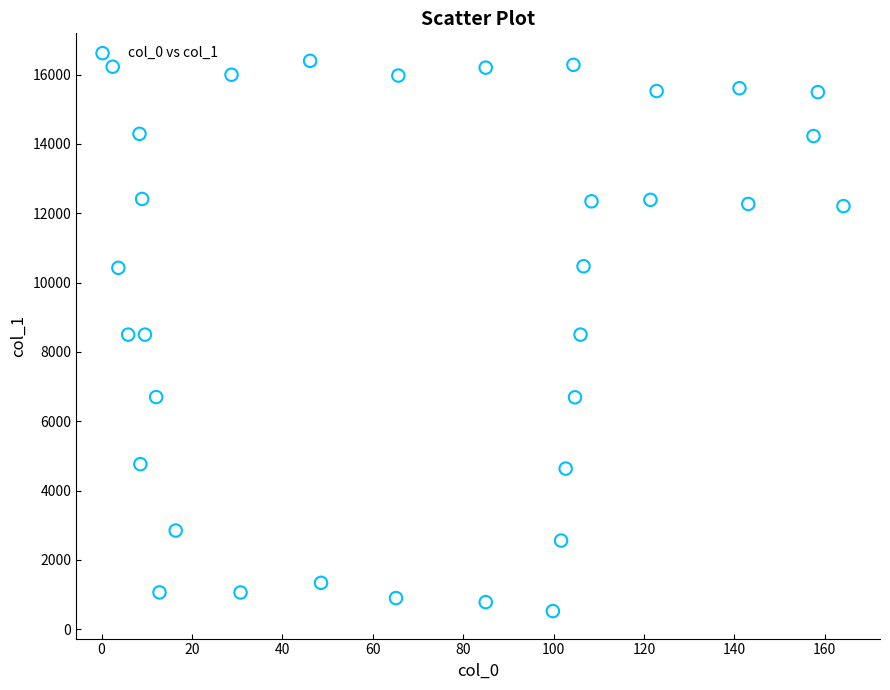

What is the range of Y values (max minus min)?

15869.9